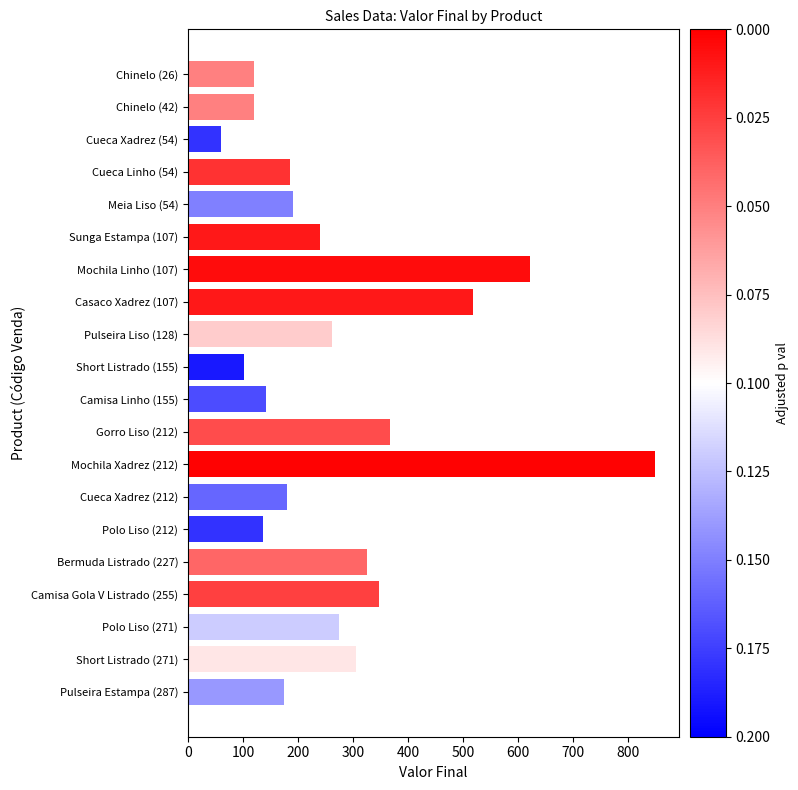

Reading bottom to top, extract all data points from this chart.

Pulseira Estampa (287)=174	Short Listrado (271)=306	Polo Liso (271)=274	Camisa Gola V Listrado (255)=348	Bermuda Listrado (227)=326	Polo Liso (212)=137	Cueca Xadrez (212)=180	Mochila Xadrez (212)=849	Gorro Liso (212)=368	Camisa Linho (155)=141	Short Listrado (155)=102	Pulseira Liso (128)=261	Casaco Xadrez (107)=518	Mochila Linho (107)=622	Sunga Estampa (107)=240	Meia Liso (54)=190	Cueca Linho (54)=186	Cueca Xadrez (54)=60	Chinelo (42)=120	Chinelo (26)=120